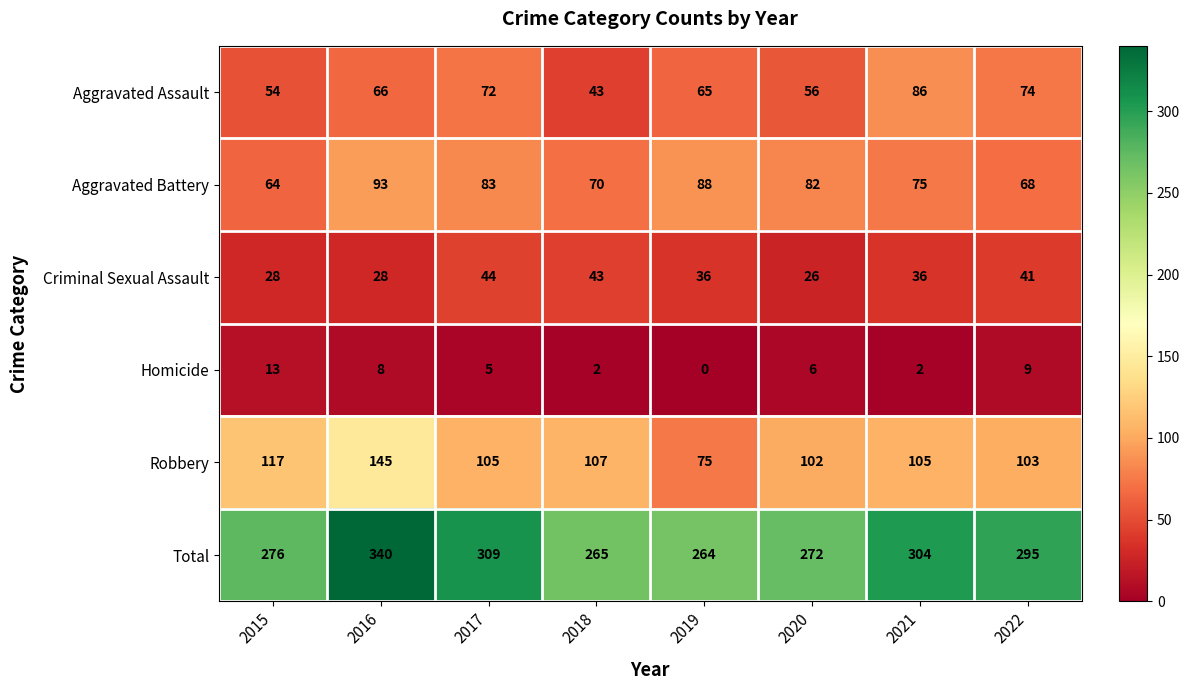

What is the difference between the maximum and minimum values in the Homicide series?

13